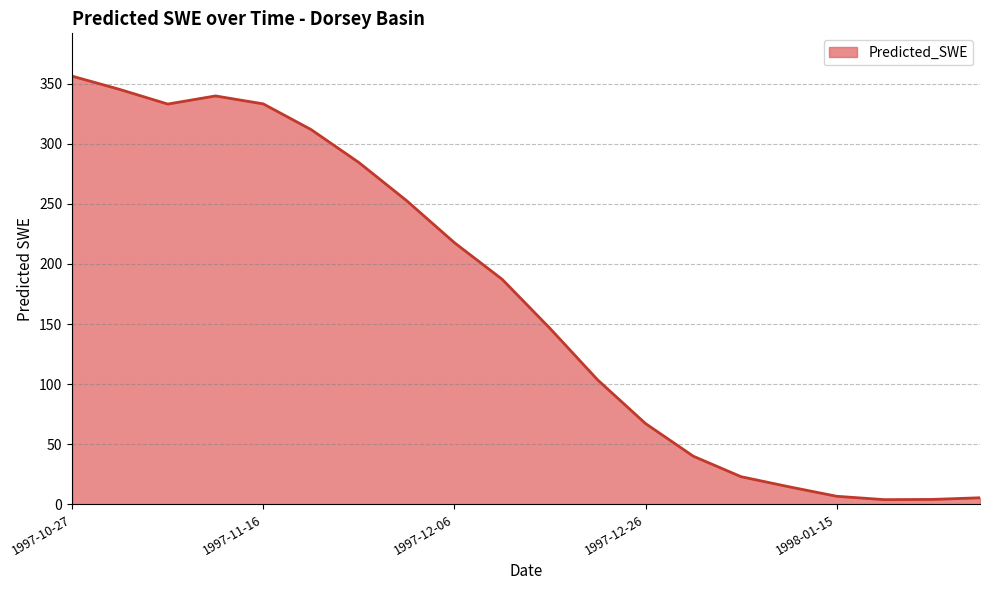

What is the difference between the maximum and minimum values?

352.6